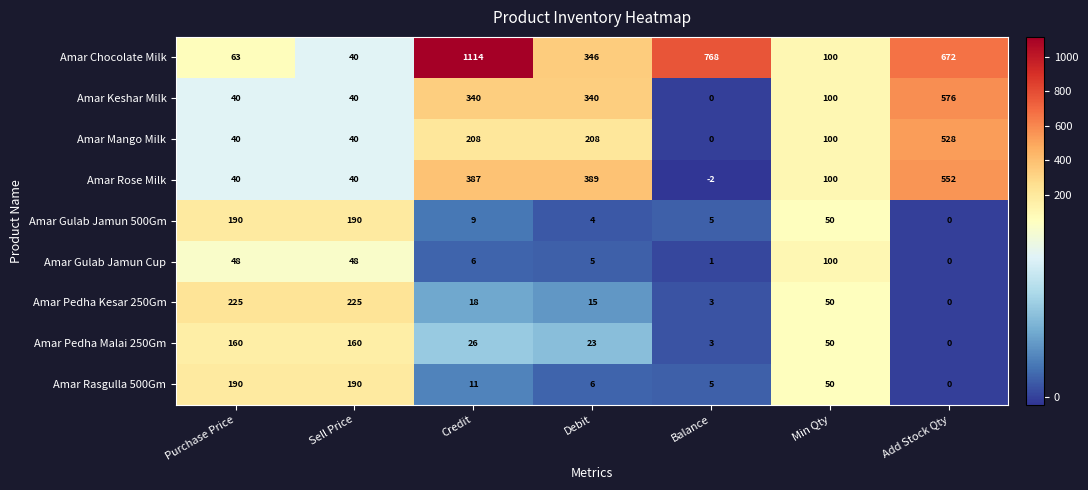

What is the approximate value of Amar Mango Milk at Add Stock Qty?

528